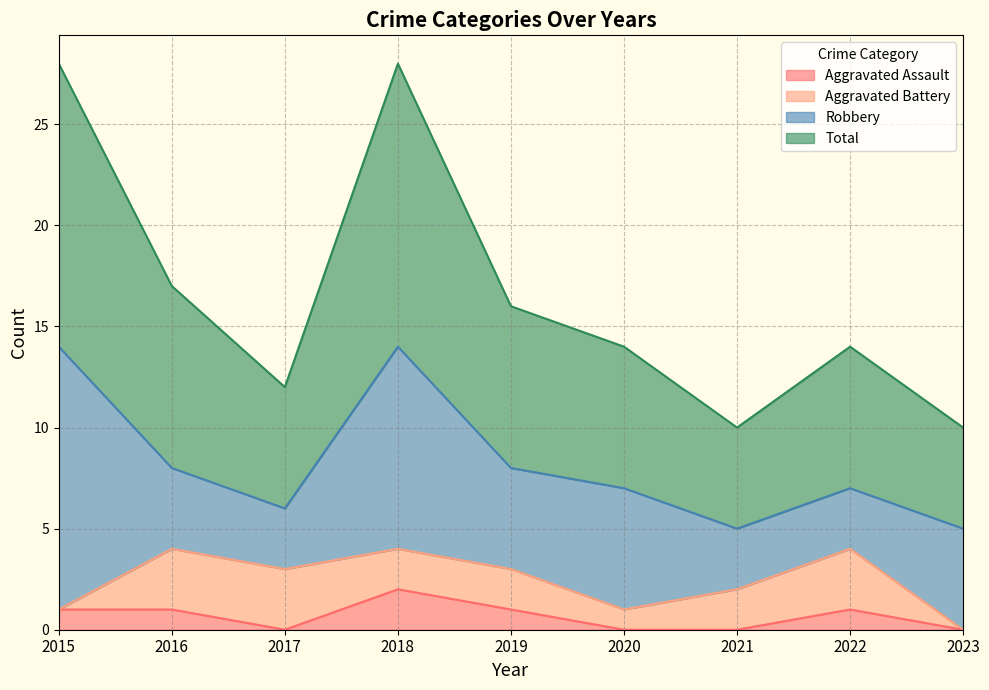

At which category does the chart reach its minimum across all series?

2017